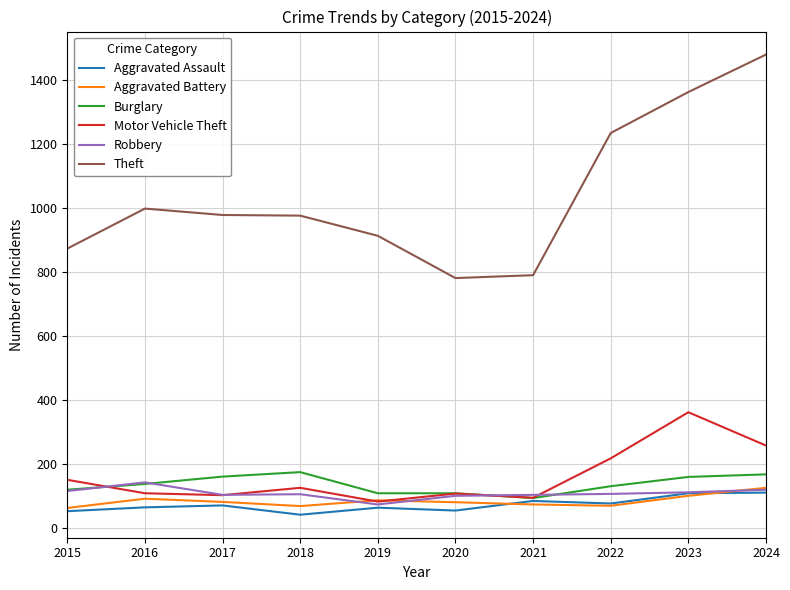

Is the value of Theft at 2017 greater than the value of Aggravated Assault at 2019?

Yes